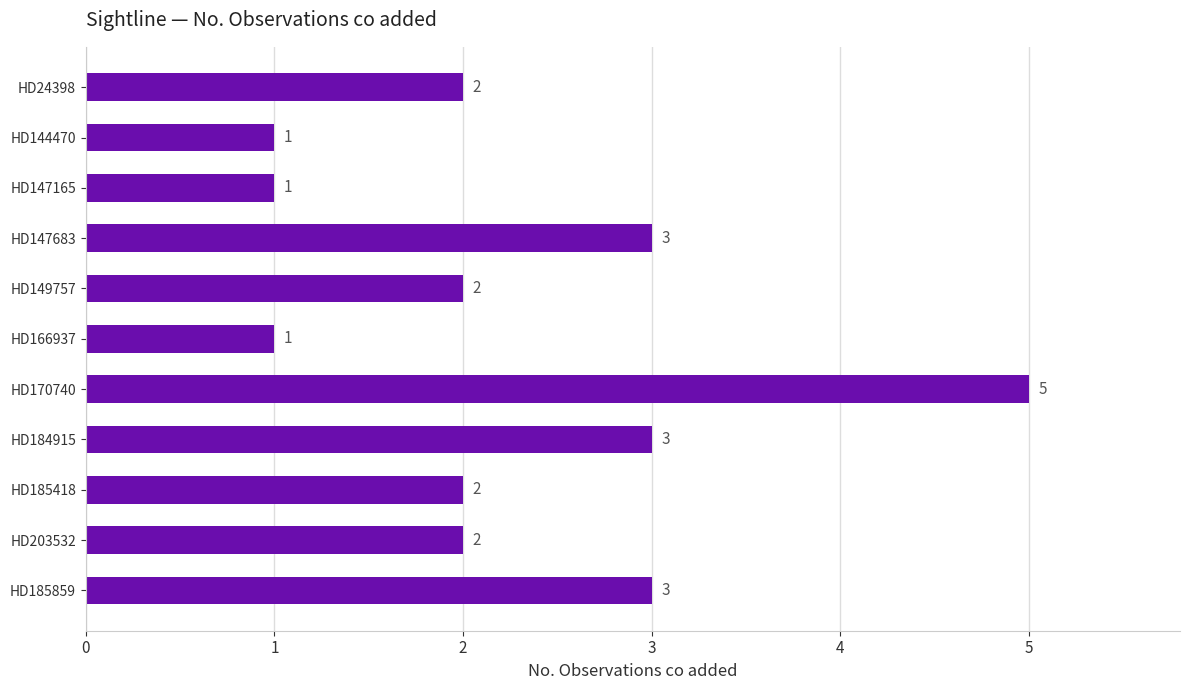

How many data points are less than 2?

3